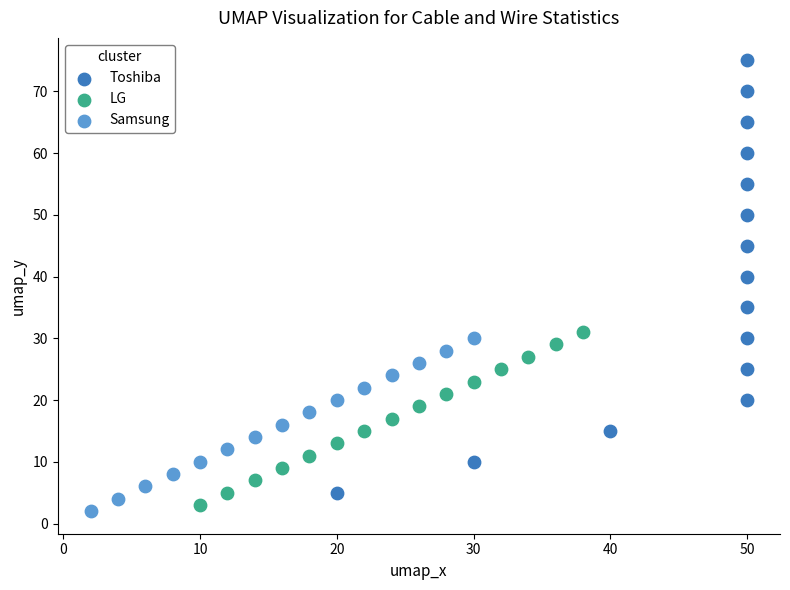

Which series has the widest spread of Y values?

Toshiba